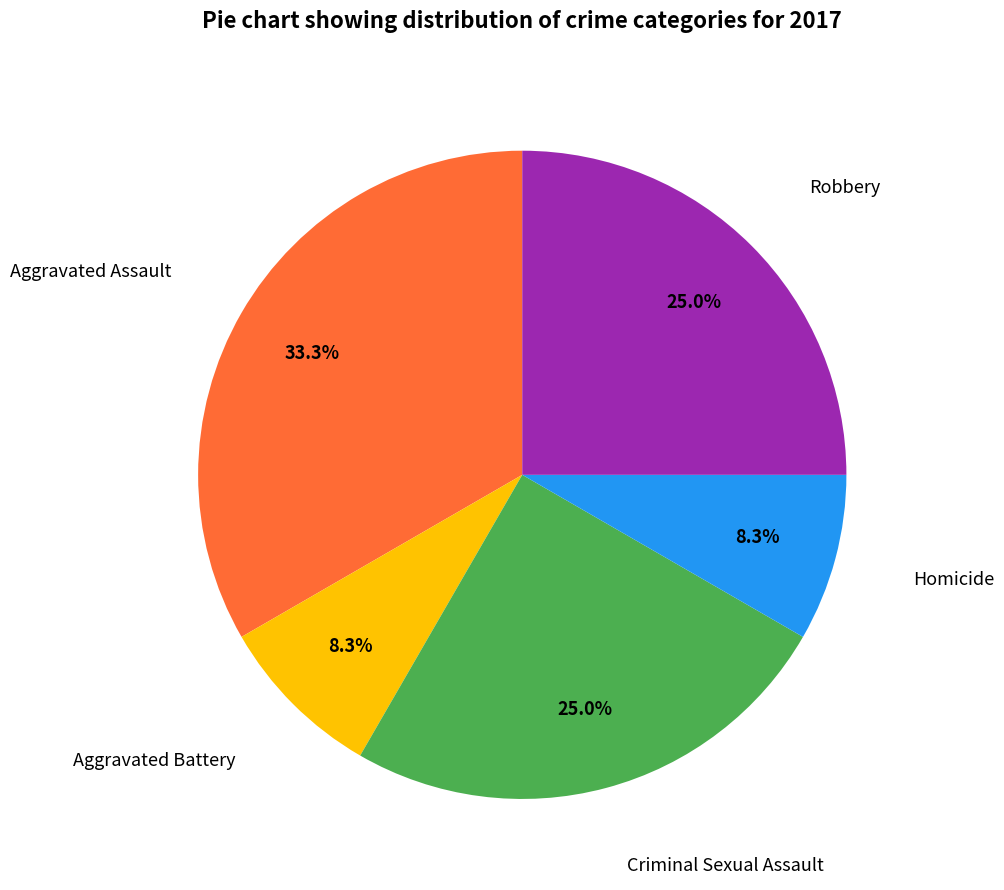

Is there any slice that represents more than half of the pie?

No